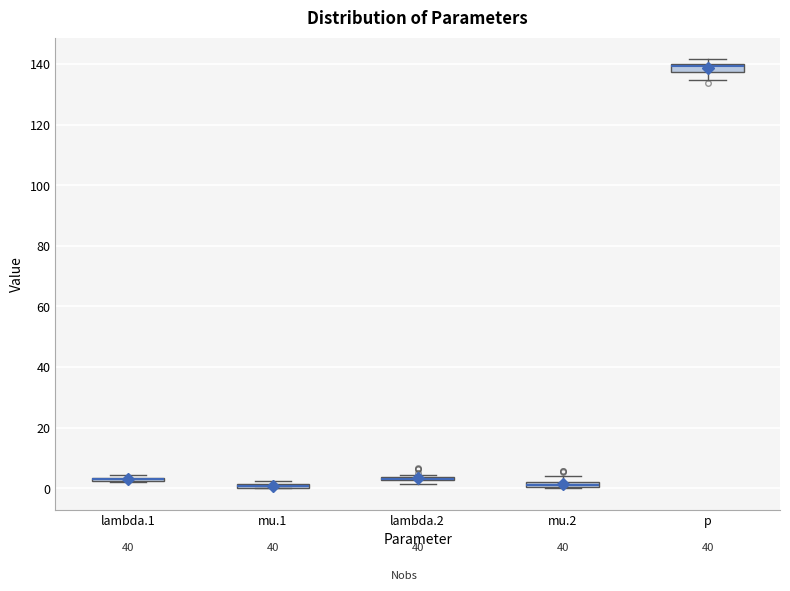

Where is the upper edge of the box for p on the y-axis? The values are not printed on the chart, so give them approximately, as read against the axis.

140